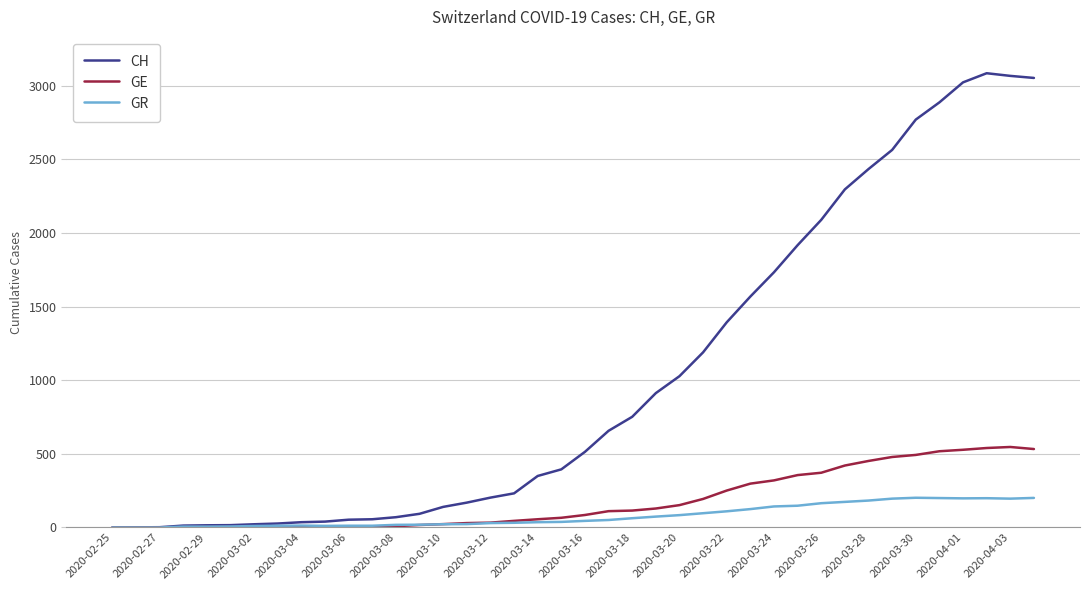

List the series in order of their peak value, lowest first.

GR, GE, CH